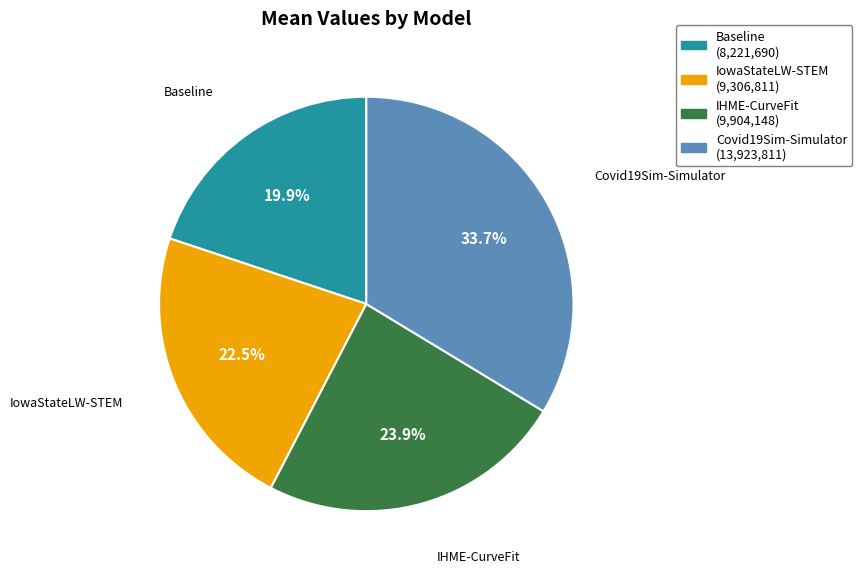

True or false: Baseline accounts for 32% of the total.

False